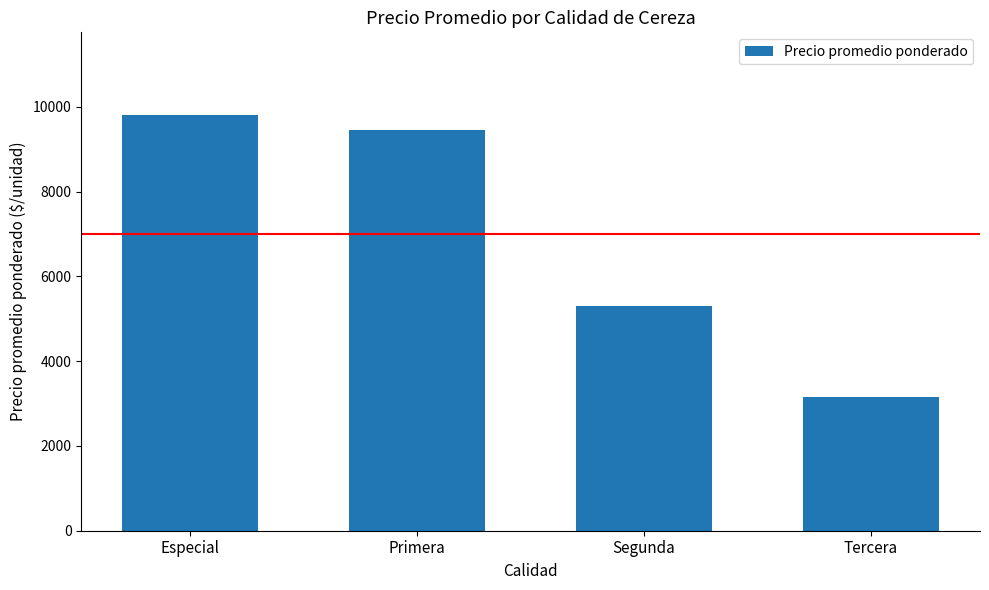

Reading right to left, transcribe all the data shown in this chart.

3150	5313	9444	9800